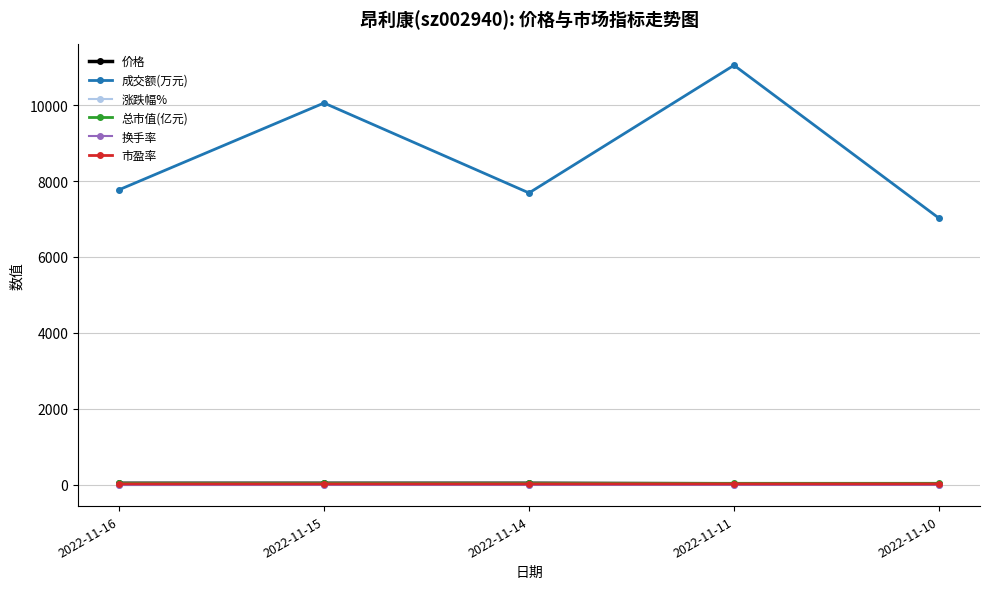

What is the difference between the maximum and second lowest values in the 市盈率 series?

0.5